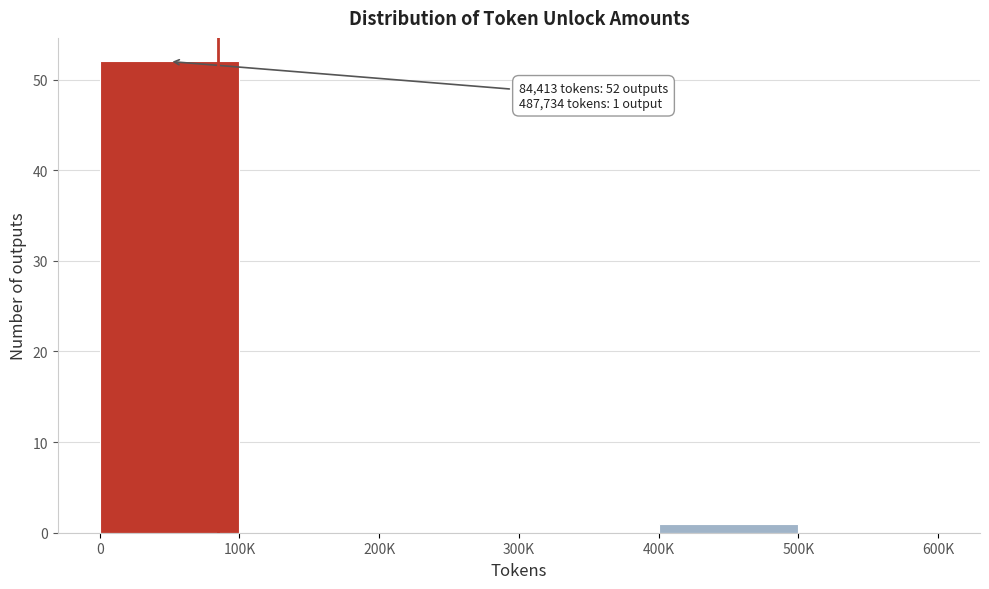

Reading left to right, transcribe all the data shown in this chart.

0=52	100K=0	200K=0	300K=0	400K=1	500K=0